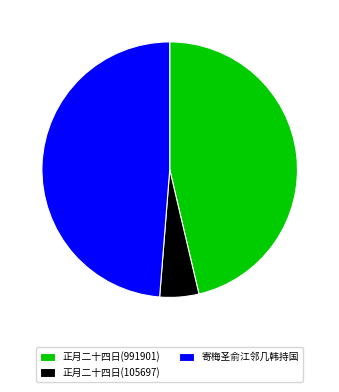

Combined, do 寄梅圣俞江邻几韩持国 and 正月二十四日(991901) account for over 50%?

Yes